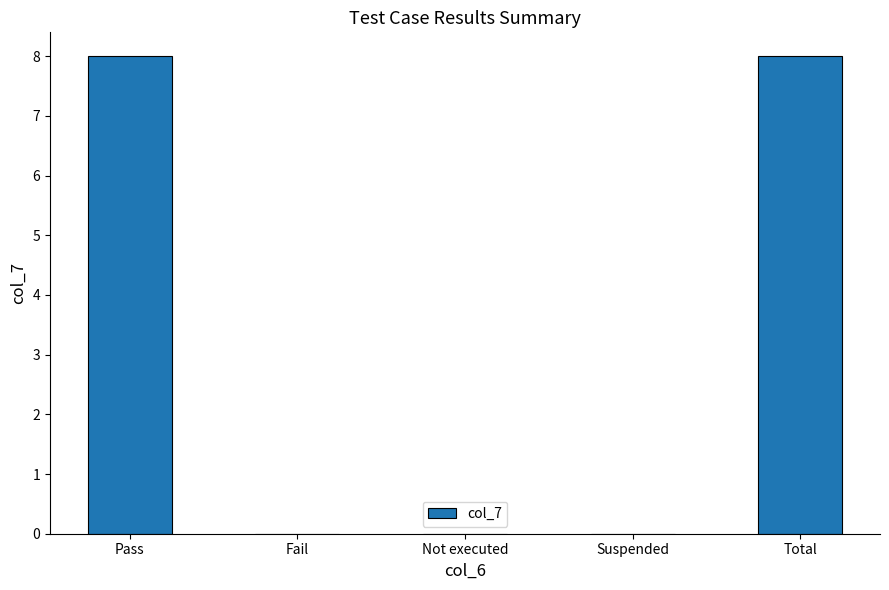

What is the sum of the values at Pass and Fail?

8